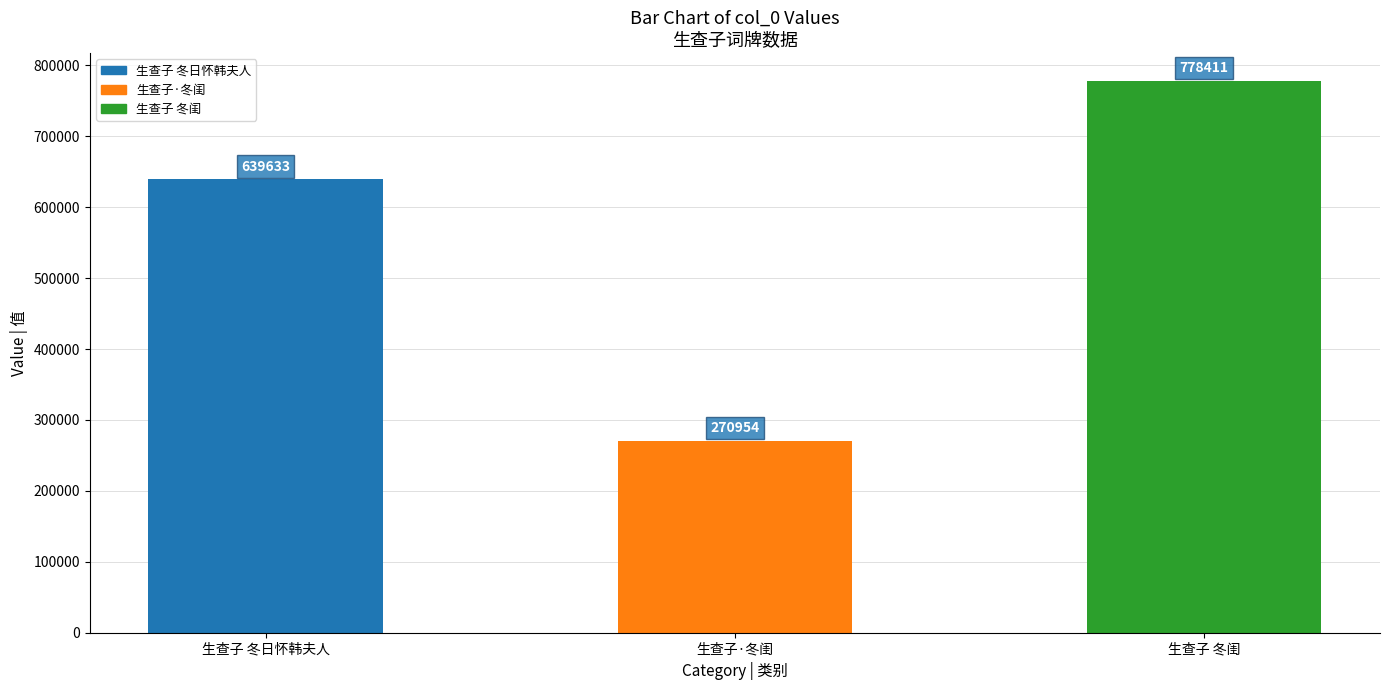

What position from the right is 生查子 冬闺?

1